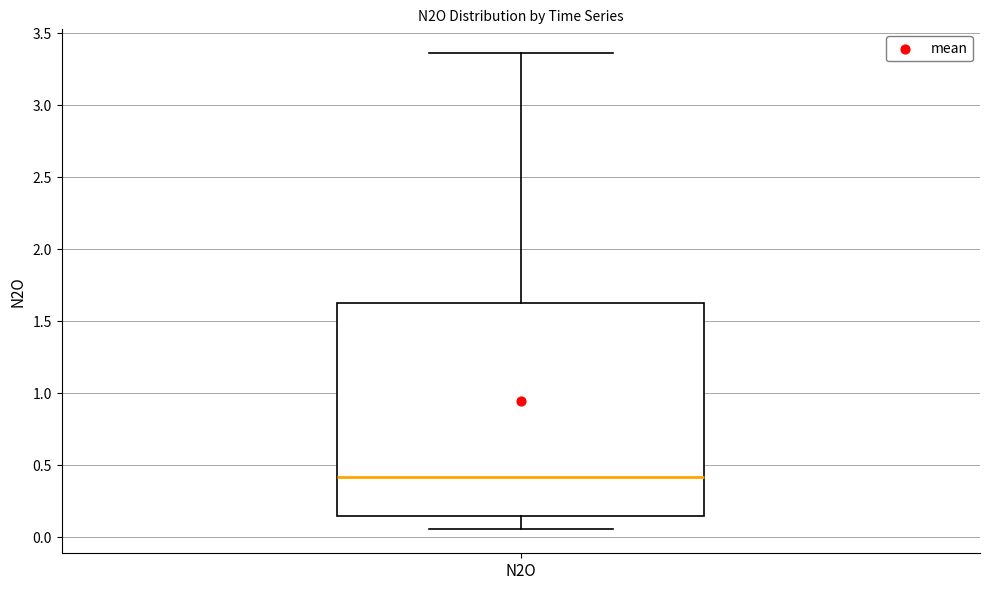

Transcribe this box plot: give where the median line is, the range the box spans, and where the two whiskers end, as read against the y-axis. The values are not printed on the chart, so give them approximately, as read against the axis.

median 0.40, box 0.15 to 1.65, whiskers 0.05 to 3.35